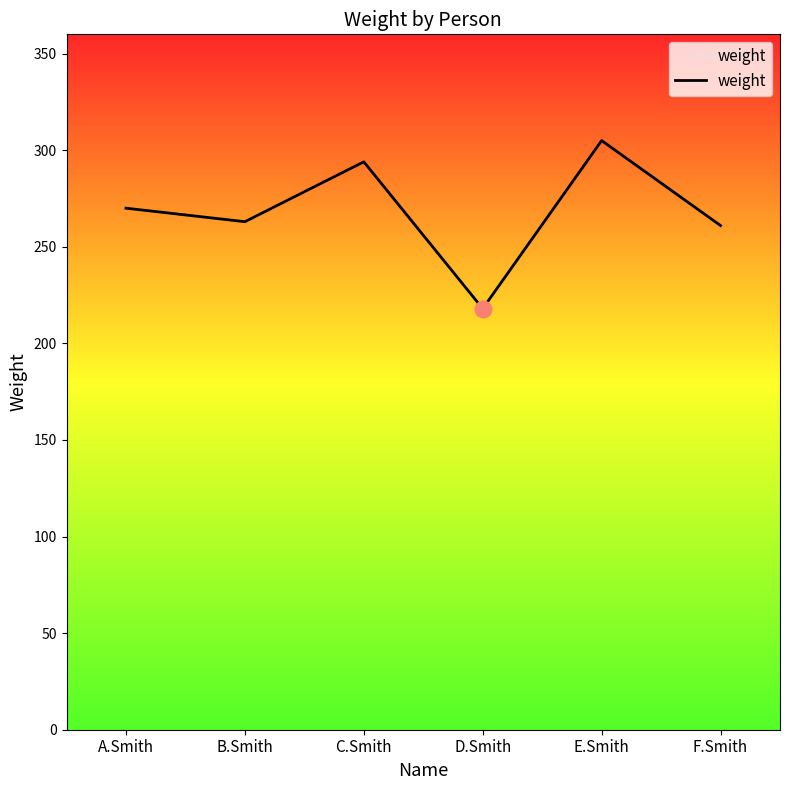

Reading right to left, extract all data points from this chart.

261	305	218	294	263	270